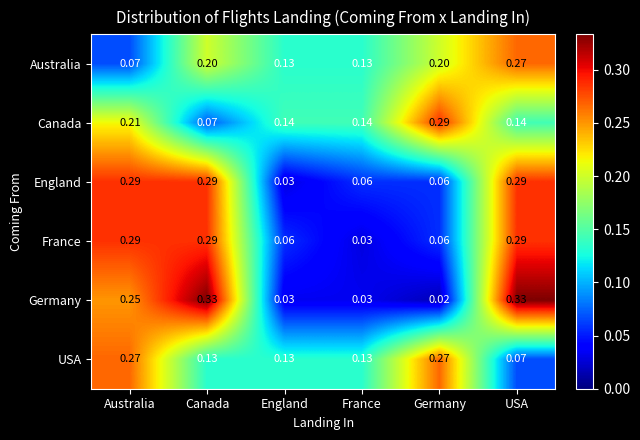

At which category is the sum across all series the highest?

USA